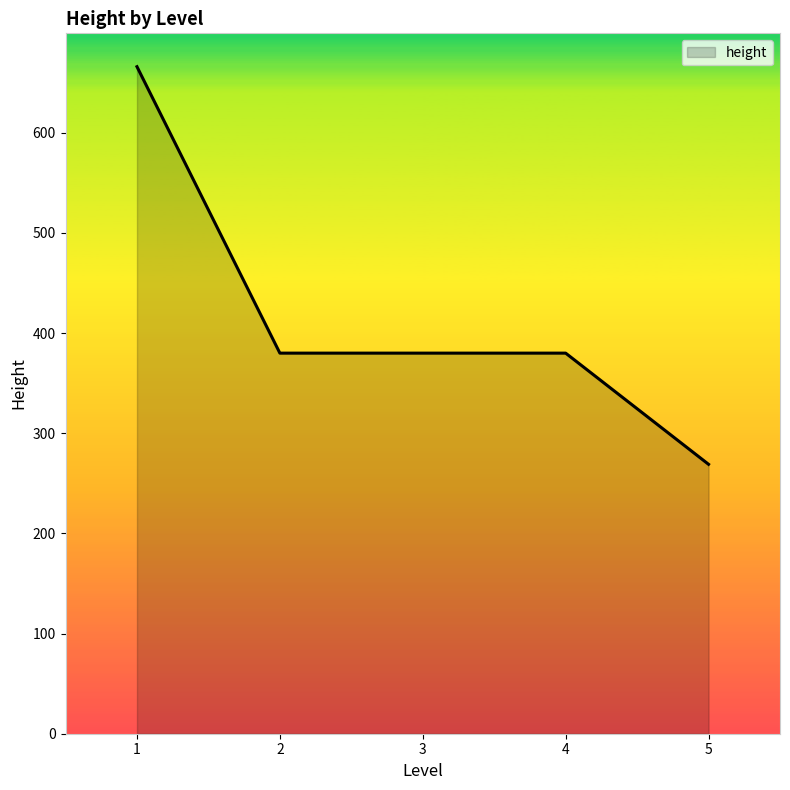

How many series are shown in this chart?

1